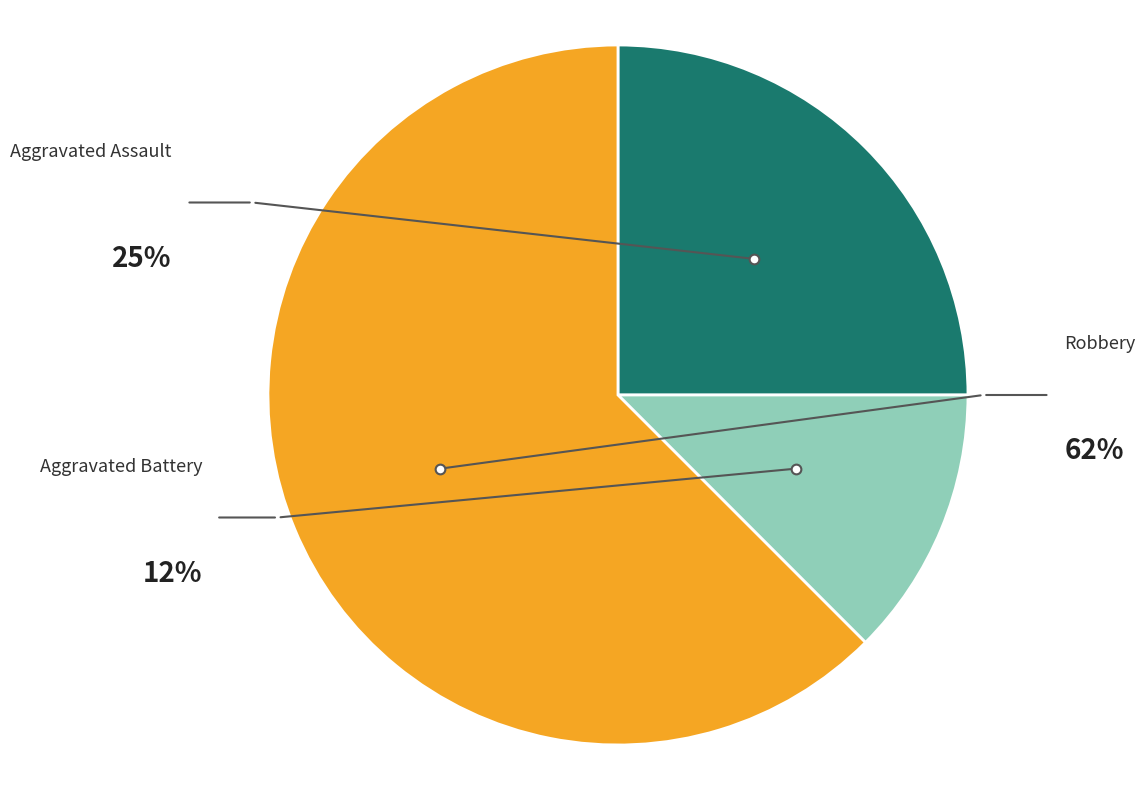

What is the majority slice?

Robbery